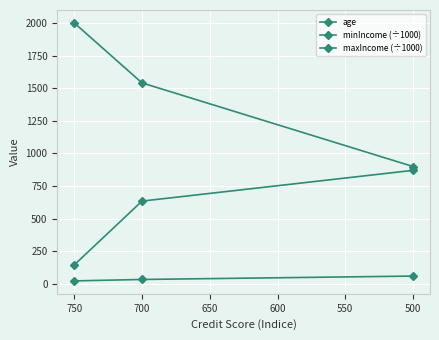

Reading left to right, what are all the values shown in this chart?

age: 24.0	35.0	61.0
minIncome (÷1000): 146.2	635.3	870.9
maxIncome (÷1000): 2000.5	1540.8	900.3